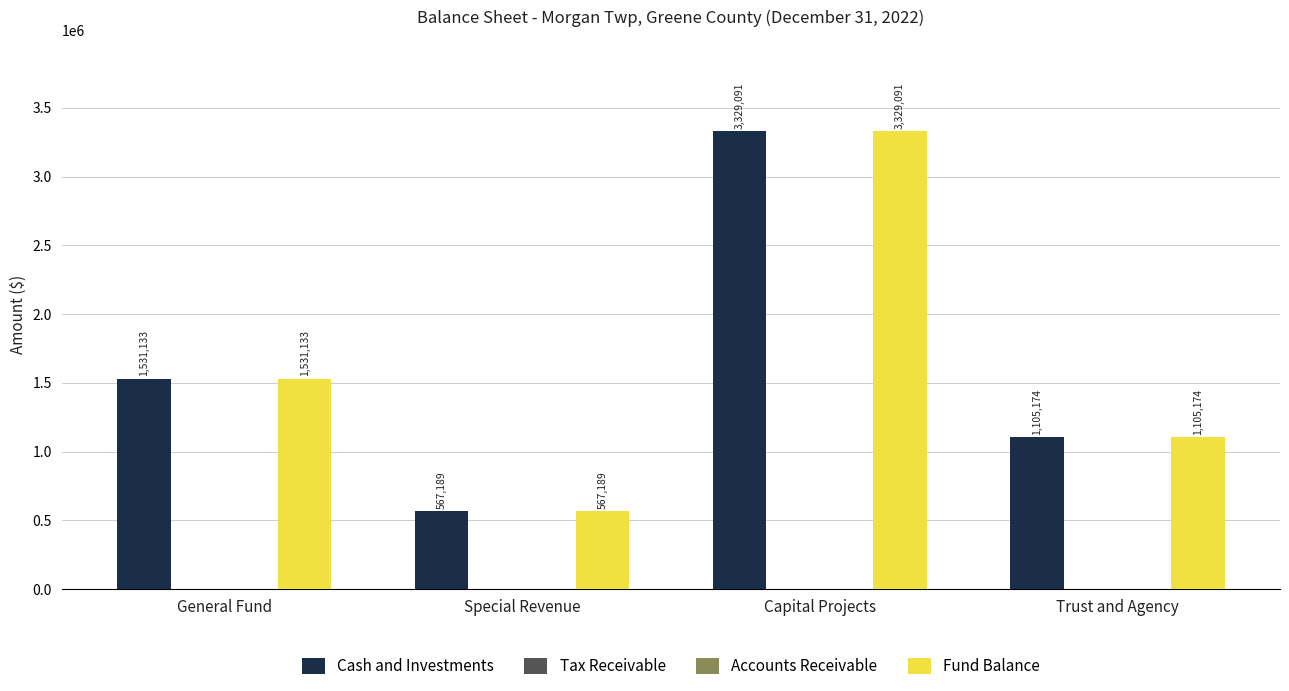

Which series has the largest range (max minus min)?

Cash and Investments